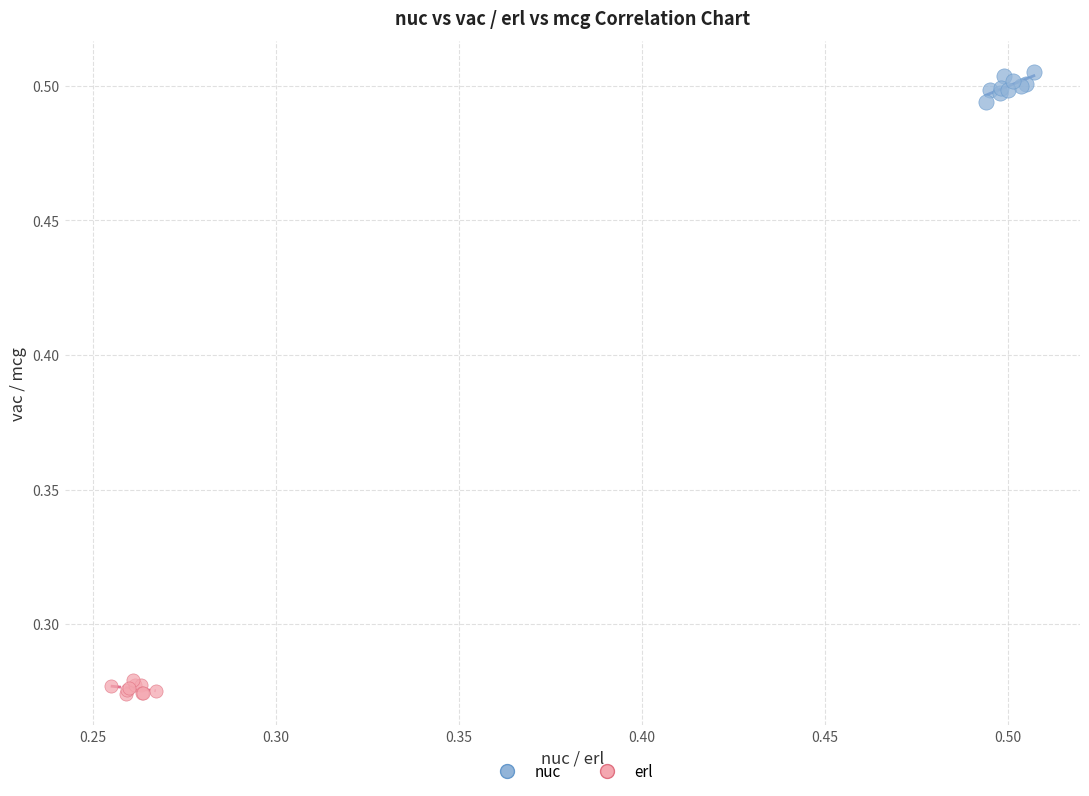

Which series reaches the minimum Y coordinate?

erl